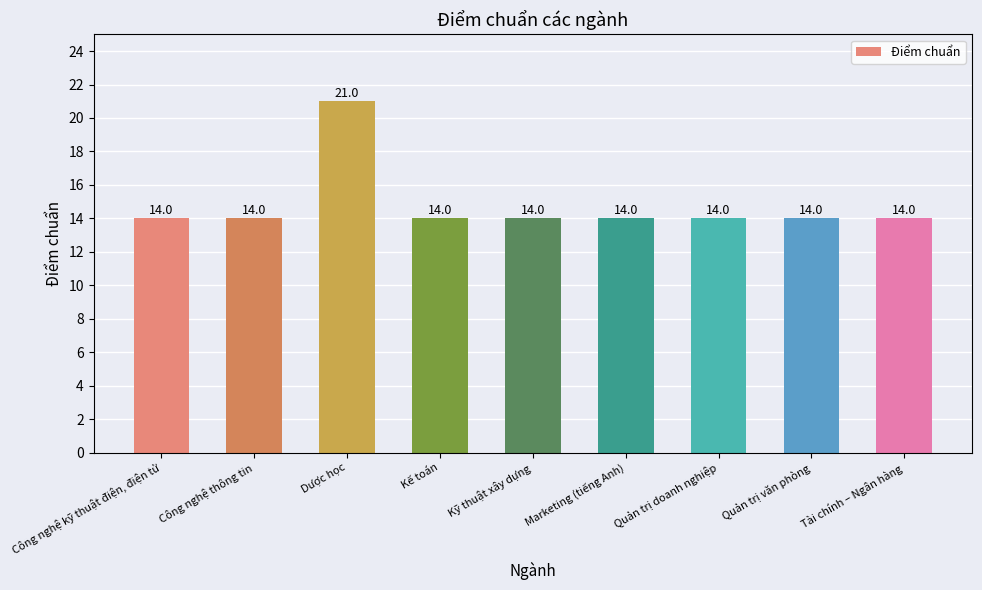

What is the label of the 7th bar from the left?

Quản trị doanh nghiệp